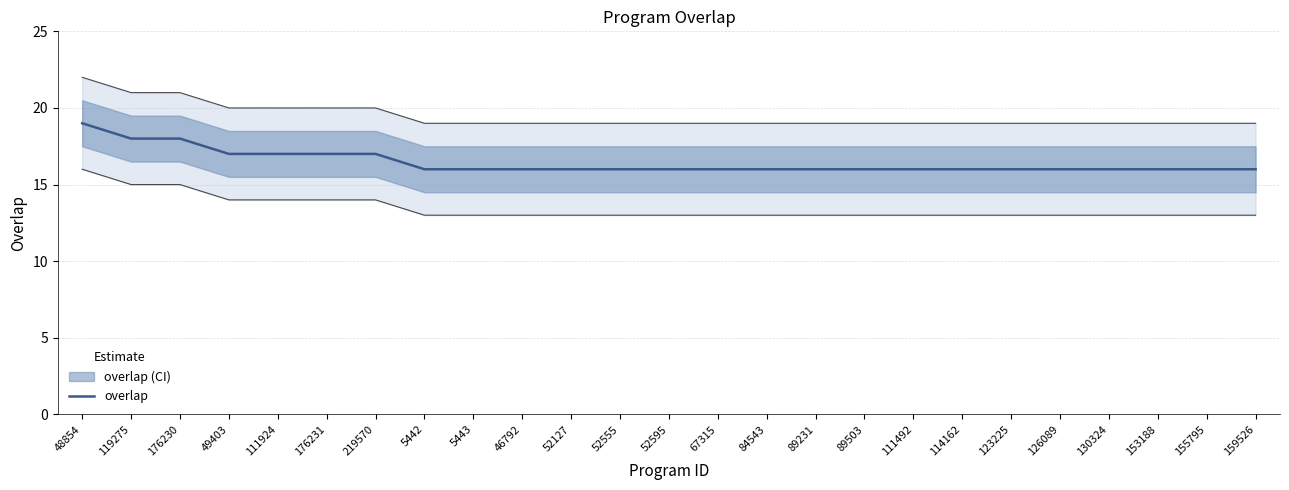

How many lines are shown in the chart?

1